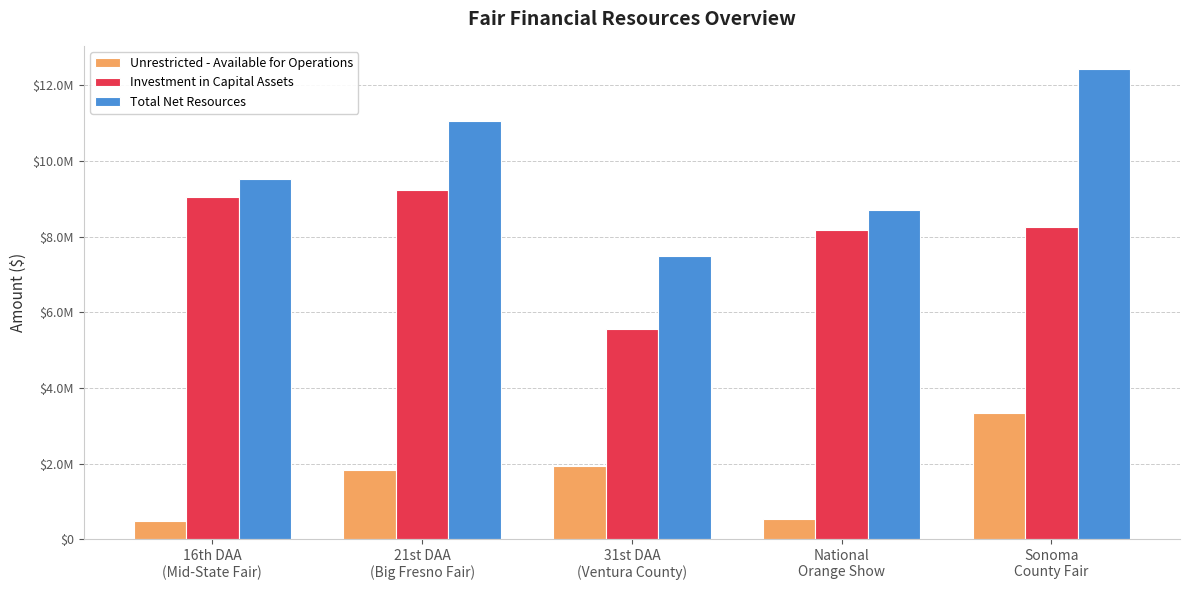

Is the value of Total Net Resources at 31st DAA
(Ventura County) greater than the value of Investment in Capital Assets at National
Orange Show?

No